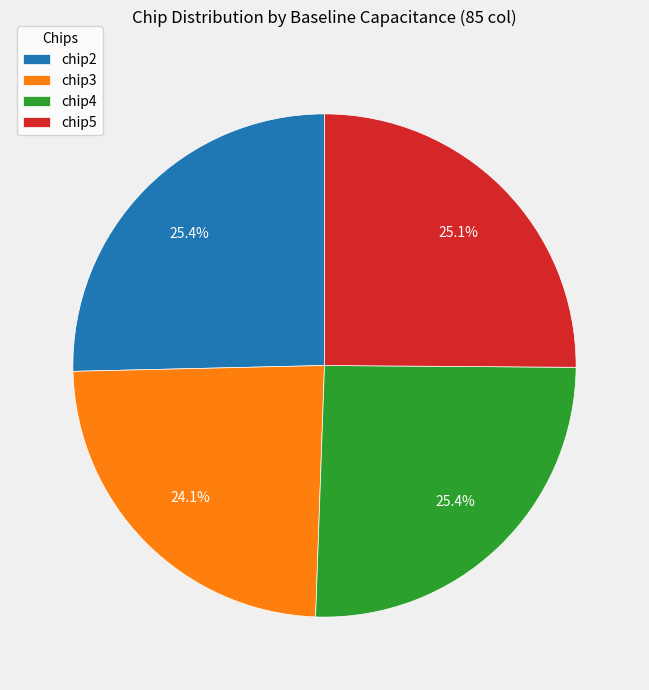

What is the smallest slice in the pie chart?

chip3